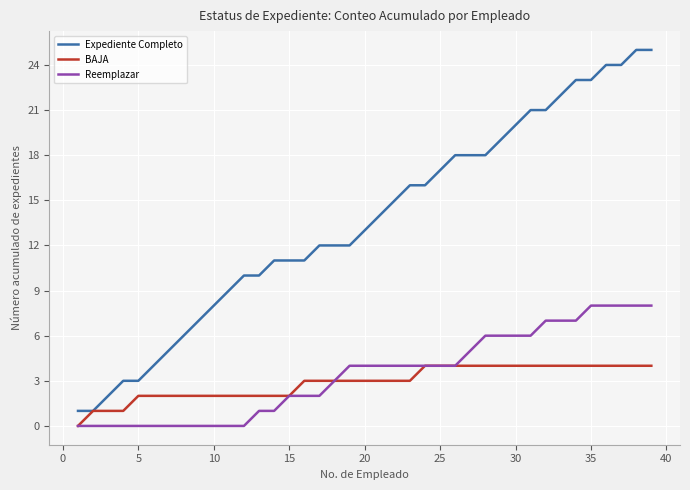

Which series has the largest range (max minus min)?

Expediente Completo